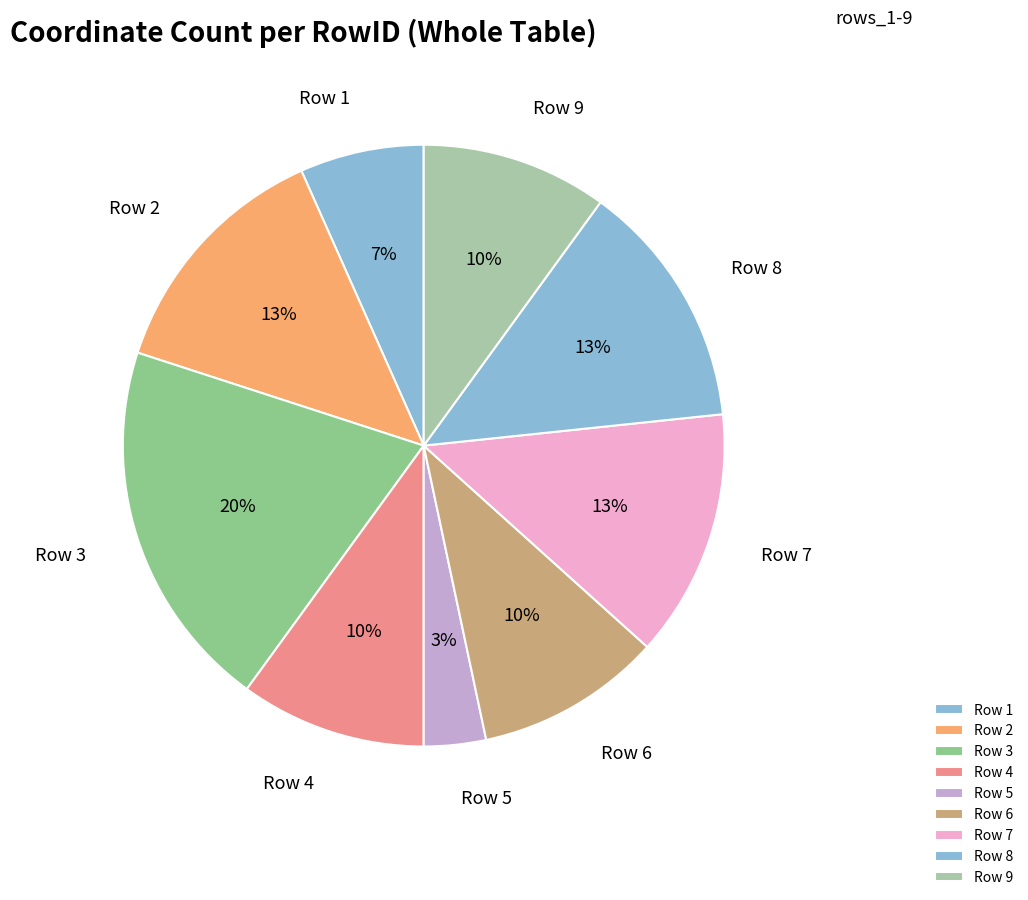

Which slice is the smallest?

Row 5